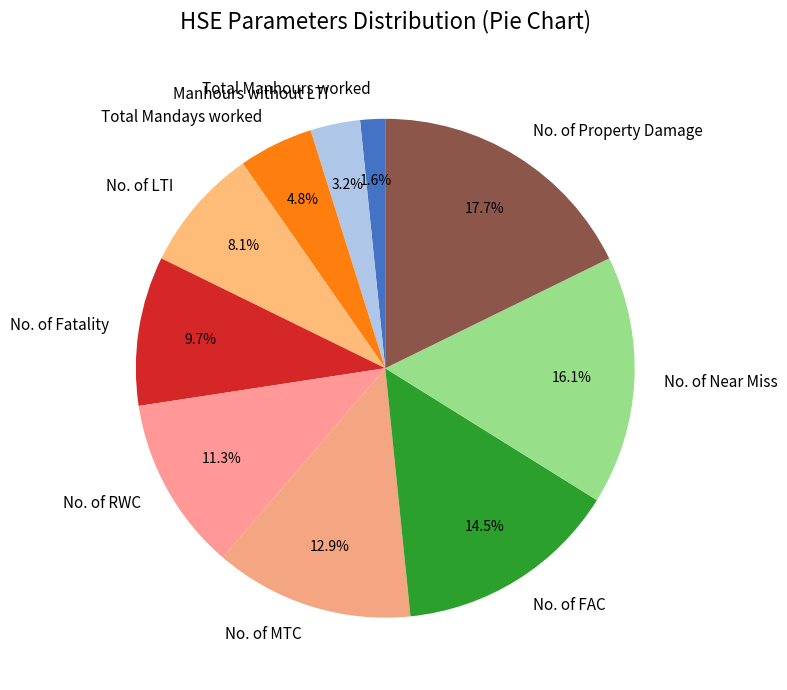

Rank the categories by value from highest to lowest.

No. of Property Damage, No. of Near Miss, No. of FAC, No. of MTC, No. of RWC, No. of Fatality, No. of LTI, Total Mandays worked, Manhours without LTI, Total Manhours worked